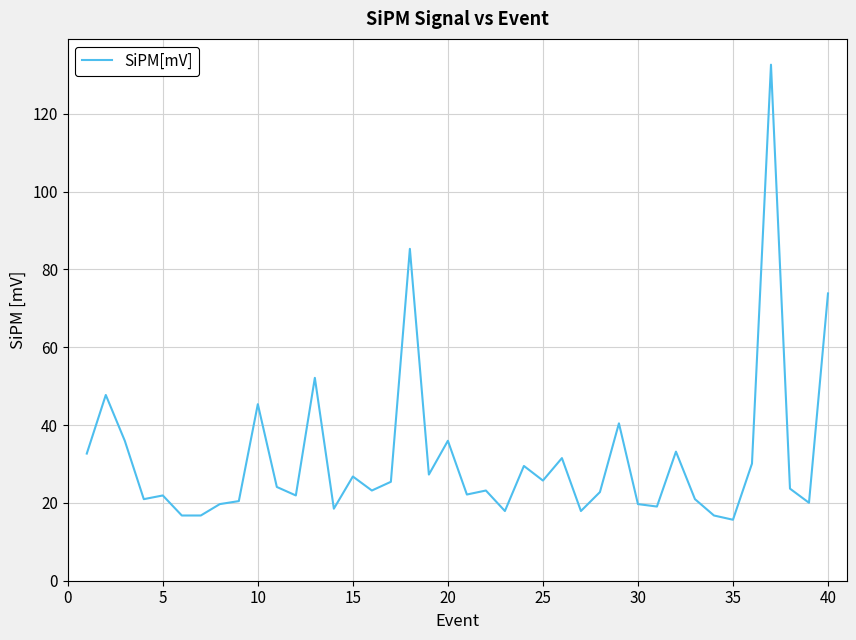

What is the minimum value shown in the chart?

15.7